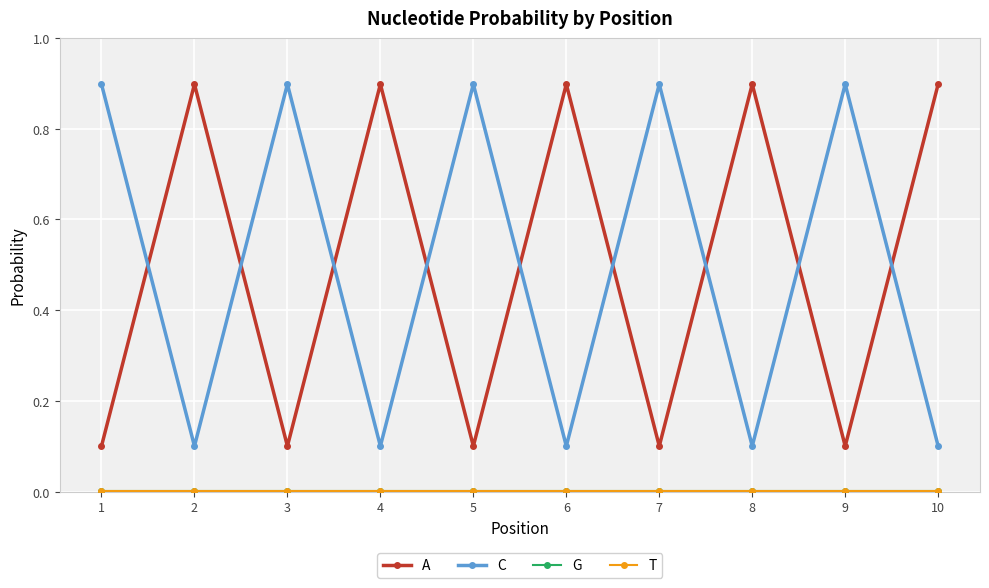

The G series shows 0.0 at 9. True or false?

True